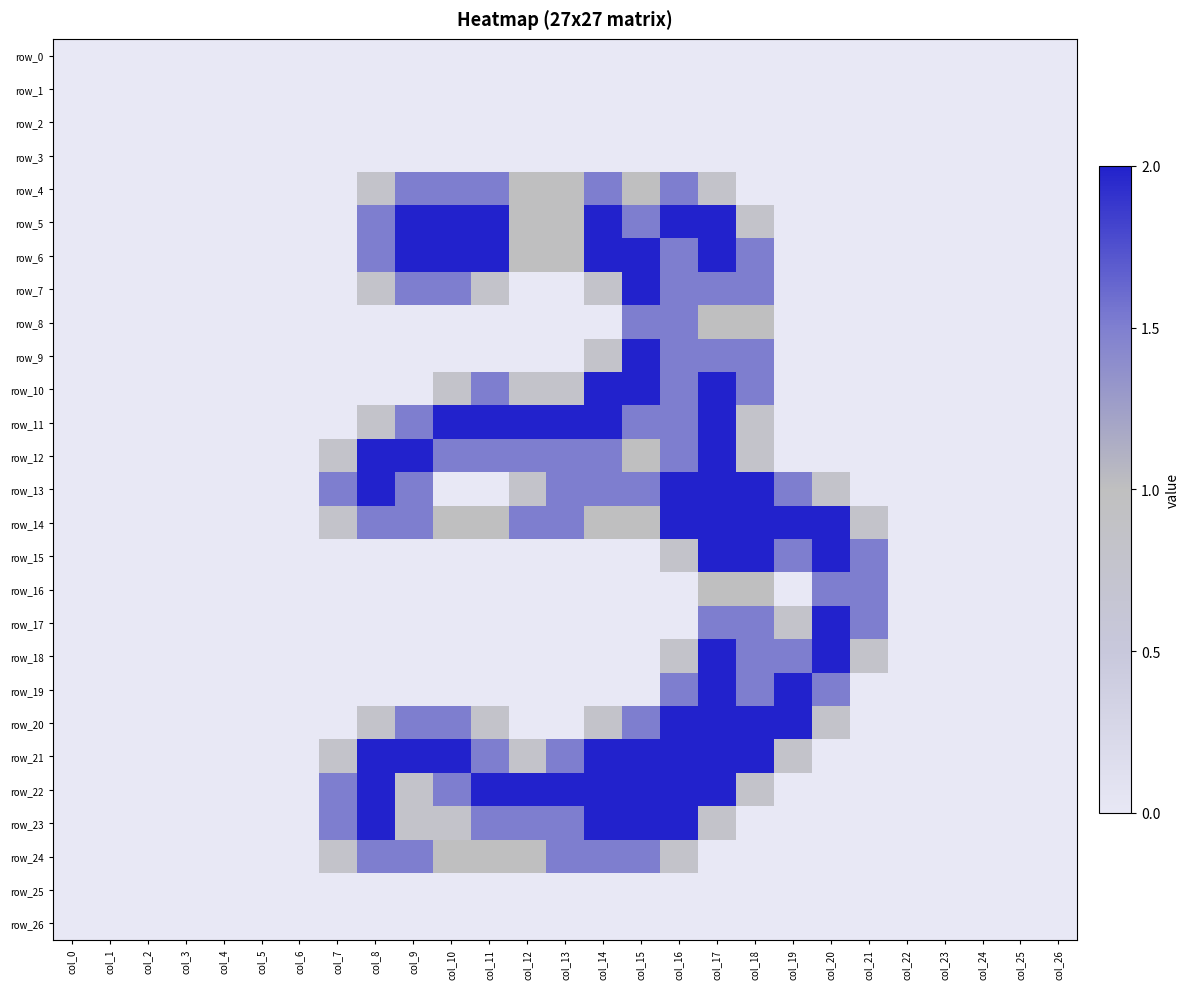

Reading right to left, list all the values displayed in this chart.

row_0: 0.0	0.0	0.0	0.0	0.0	0.0	0.0	0.0	0.0	0.0	0.0	0.0	0.0	0.0	0.0	0.0	0.0	0.0	0.0	0.0	0.0	0.0	0.0	0.0	0.0	0.0	0.0
row_1: 0.0	0.0	0.0	0.0	0.0	0.0	0.0	0.0	0.0	0.0	0.0	0.0	0.0	0.0	0.0	0.0	0.0	0.0	0.0	0.0	0.0	0.0	0.0	0.0	0.0	0.0	0.0
row_2: 0.0	0.0	0.0	0.0	0.0	0.0	0.0	0.0	0.0	0.0	0.0	0.0	0.0	0.0	0.0	0.0	0.0	0.0	0.0	0.0	0.0	0.0	0.0	0.0	0.0	0.0	0.0
row_3: 0.0	0.0	0.0	0.0	0.0	0.0	0.0	0.0	0.0	0.0	0.0	0.0	0.0	0.0	0.0	0.0	0.0	0.0	0.0	0.0	0.0	0.0	0.0	0.0	0.0	0.0	0.0
row_4: 0.0	0.0	0.0	0.0	0.0	0.0	0.0	0.0	0.0	0.8	1.5	1.0	1.5	1.0	1.0	1.5	1.5	1.5	0.8	0.0	0.0	0.0	0.0	0.0	0.0	0.0	0.0
row_5: 0.0	0.0	0.0	0.0	0.0	0.0	0.0	0.0	0.8	2.0	2.0	1.5	2.0	1.0	1.0	2.0	2.0	2.0	1.5	0.0	0.0	0.0	0.0	0.0	0.0	0.0	0.0
row_6: 0.0	0.0	0.0	0.0	0.0	0.0	0.0	0.0	1.5	2.0	1.5	2.0	2.0	1.0	1.0	2.0	2.0	2.0	1.5	0.0	0.0	0.0	0.0	0.0	0.0	0.0	0.0
row_7: 0.0	0.0	0.0	0.0	0.0	0.0	0.0	0.0	1.5	1.5	1.5	2.0	0.8	0.0	0.0	0.8	1.5	1.5	0.8	0.0	0.0	0.0	0.0	0.0	0.0	0.0	0.0
row_8: 0.0	0.0	0.0	0.0	0.0	0.0	0.0	0.0	1.0	1.0	1.5	1.5	0.0	0.0	0.0	0.0	0.0	0.0	0.0	0.0	0.0	0.0	0.0	0.0	0.0	0.0	0.0
row_9: 0.0	0.0	0.0	0.0	0.0	0.0	0.0	0.0	1.5	1.5	1.5	2.0	0.8	0.0	0.0	0.0	0.0	0.0	0.0	0.0	0.0	0.0	0.0	0.0	0.0	0.0	0.0
row_10: 0.0	0.0	0.0	0.0	0.0	0.0	0.0	0.0	1.5	2.0	1.5	2.0	2.0	0.8	0.8	1.5	0.8	0.0	0.0	0.0	0.0	0.0	0.0	0.0	0.0	0.0	0.0
row_11: 0.0	0.0	0.0	0.0	0.0	0.0	0.0	0.0	0.8	2.0	1.5	1.5	2.0	2.0	2.0	2.0	2.0	1.5	0.8	0.0	0.0	0.0	0.0	0.0	0.0	0.0	0.0
row_12: 0.0	0.0	0.0	0.0	0.0	0.0	0.0	0.0	0.8	2.0	1.5	1.0	1.5	1.5	1.5	1.5	1.5	2.0	2.0	0.8	0.0	0.0	0.0	0.0	0.0	0.0	0.0
row_13: 0.0	0.0	0.0	0.0	0.0	0.0	0.8	1.5	2.0	2.0	2.0	1.5	1.5	1.5	0.8	0.0	0.0	1.5	2.0	1.5	0.0	0.0	0.0	0.0	0.0	0.0	0.0
row_14: 0.0	0.0	0.0	0.0	0.0	0.8	2.0	2.0	2.0	2.0	2.0	1.0	1.0	1.5	1.5	1.0	1.0	1.5	1.5	0.8	0.0	0.0	0.0	0.0	0.0	0.0	0.0
row_15: 0.0	0.0	0.0	0.0	0.0	1.5	2.0	1.5	2.0	2.0	0.8	0.0	0.0	0.0	0.0	0.0	0.0	0.0	0.0	0.0	0.0	0.0	0.0	0.0	0.0	0.0	0.0
row_16: 0.0	0.0	0.0	0.0	0.0	1.5	1.5	0.0	1.0	1.0	0.0	0.0	0.0	0.0	0.0	0.0	0.0	0.0	0.0	0.0	0.0	0.0	0.0	0.0	0.0	0.0	0.0
row_17: 0.0	0.0	0.0	0.0	0.0	1.5	2.0	0.8	1.5	1.5	0.0	0.0	0.0	0.0	0.0	0.0	0.0	0.0	0.0	0.0	0.0	0.0	0.0	0.0	0.0	0.0	0.0
row_18: 0.0	0.0	0.0	0.0	0.0	0.8	2.0	1.5	1.5	2.0	0.8	0.0	0.0	0.0	0.0	0.0	0.0	0.0	0.0	0.0	0.0	0.0	0.0	0.0	0.0	0.0	0.0
row_19: 0.0	0.0	0.0	0.0	0.0	0.0	1.5	2.0	1.5	2.0	1.5	0.0	0.0	0.0	0.0	0.0	0.0	0.0	0.0	0.0	0.0	0.0	0.0	0.0	0.0	0.0	0.0
row_20: 0.0	0.0	0.0	0.0	0.0	0.0	0.8	2.0	2.0	2.0	2.0	1.5	0.8	0.0	0.0	0.8	1.5	1.5	0.8	0.0	0.0	0.0	0.0	0.0	0.0	0.0	0.0
row_21: 0.0	0.0	0.0	0.0	0.0	0.0	0.0	0.8	2.0	2.0	2.0	2.0	2.0	1.5	0.8	1.5	2.0	2.0	2.0	0.8	0.0	0.0	0.0	0.0	0.0	0.0	0.0
row_22: 0.0	0.0	0.0	0.0	0.0	0.0	0.0	0.0	0.8	2.0	2.0	2.0	2.0	2.0	2.0	2.0	1.5	0.8	2.0	1.5	0.0	0.0	0.0	0.0	0.0	0.0	0.0
row_23: 0.0	0.0	0.0	0.0	0.0	0.0	0.0	0.0	0.0	0.8	2.0	2.0	2.0	1.5	1.5	1.5	0.8	0.8	2.0	1.5	0.0	0.0	0.0	0.0	0.0	0.0	0.0
row_24: 0.0	0.0	0.0	0.0	0.0	0.0	0.0	0.0	0.0	0.0	0.8	1.5	1.5	1.5	1.0	1.0	1.0	1.5	1.5	0.8	0.0	0.0	0.0	0.0	0.0	0.0	0.0
row_25: 0.0	0.0	0.0	0.0	0.0	0.0	0.0	0.0	0.0	0.0	0.0	0.0	0.0	0.0	0.0	0.0	0.0	0.0	0.0	0.0	0.0	0.0	0.0	0.0	0.0	0.0	0.0
row_26: 0.0	0.0	0.0	0.0	0.0	0.0	0.0	0.0	0.0	0.0	0.0	0.0	0.0	0.0	0.0	0.0	0.0	0.0	0.0	0.0	0.0	0.0	0.0	0.0	0.0	0.0	0.0